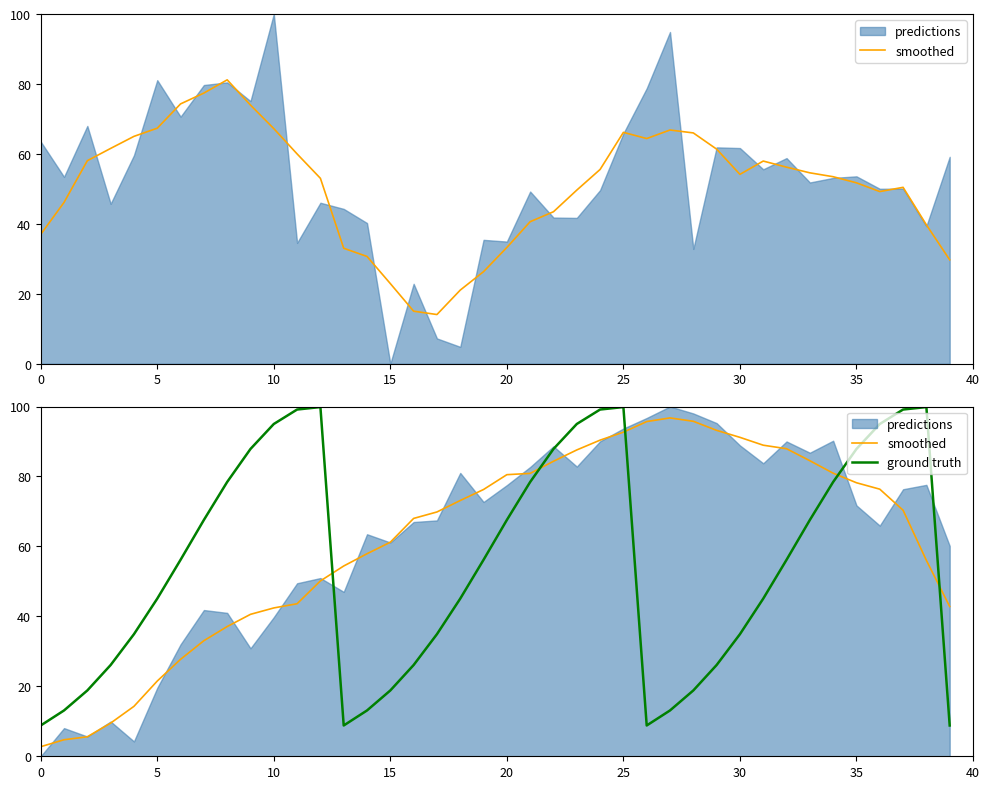

Between 11 and 30, which series saw the biggest shift?

ground truth